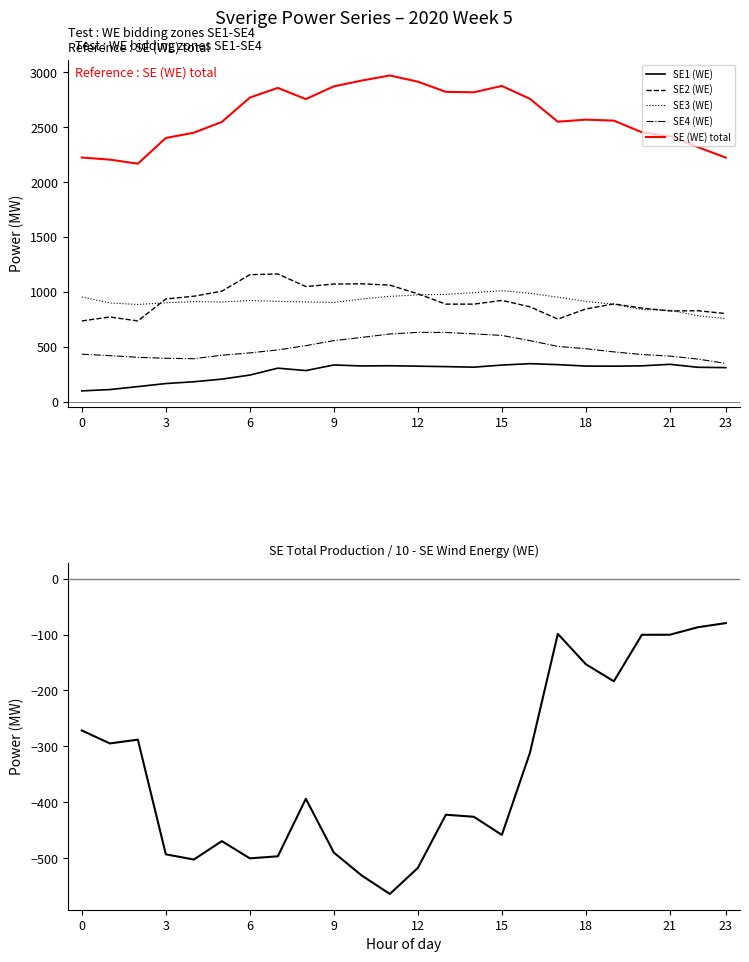

How many interior local valleys does the SE1 (WE) series have?

4